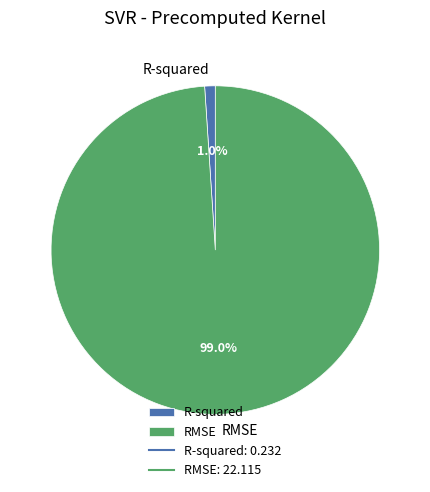

How many slices are in this pie chart?

2